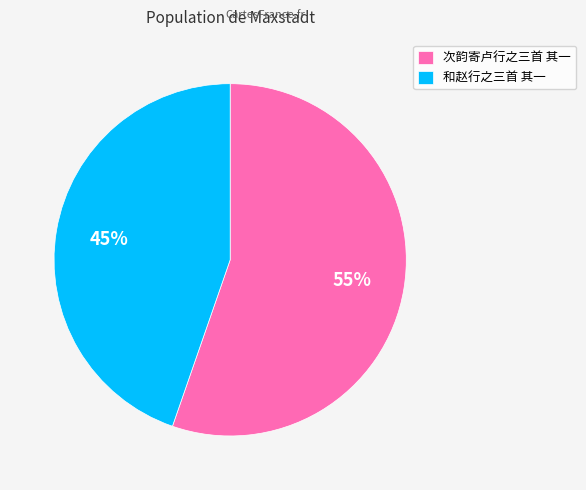

To the nearest percent, what percentage of the pie is 次韵寄卢行之三首 其一?

55%